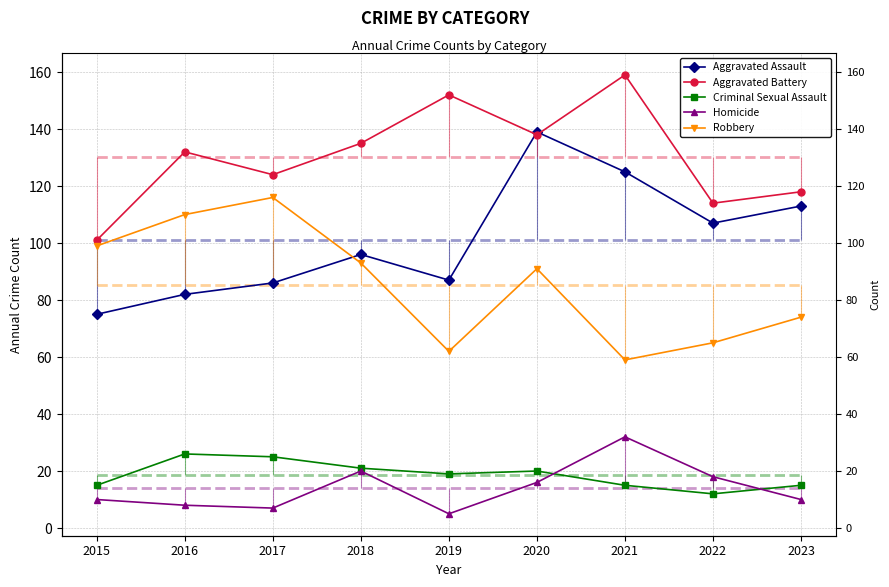

How many lines are shown in the chart?

5